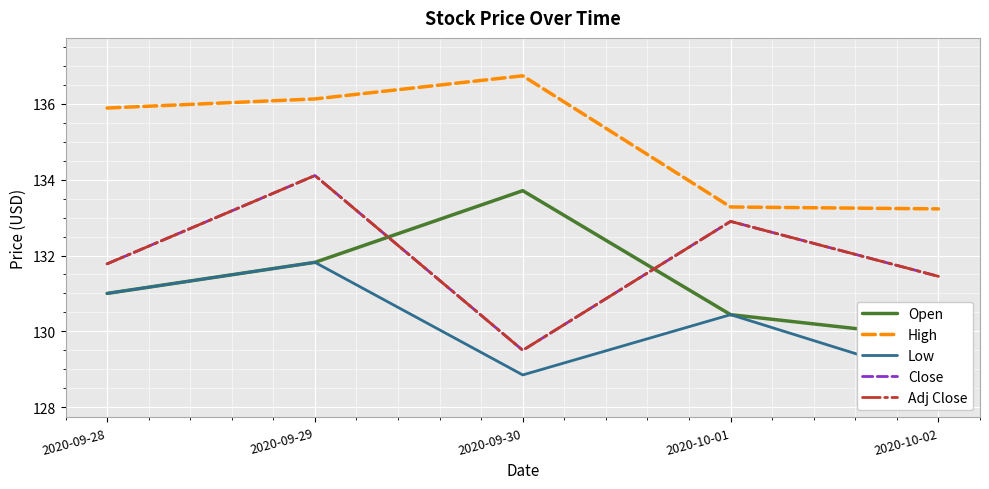

Which category has the lowest value in the Close series?

2020-09-30